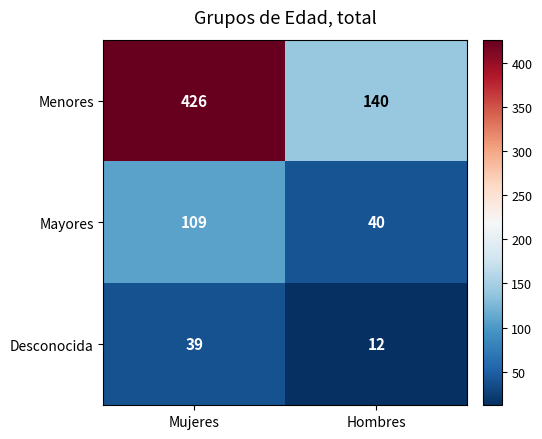

What is the sum of the Mayores values at Mujeres and Hombres?

149